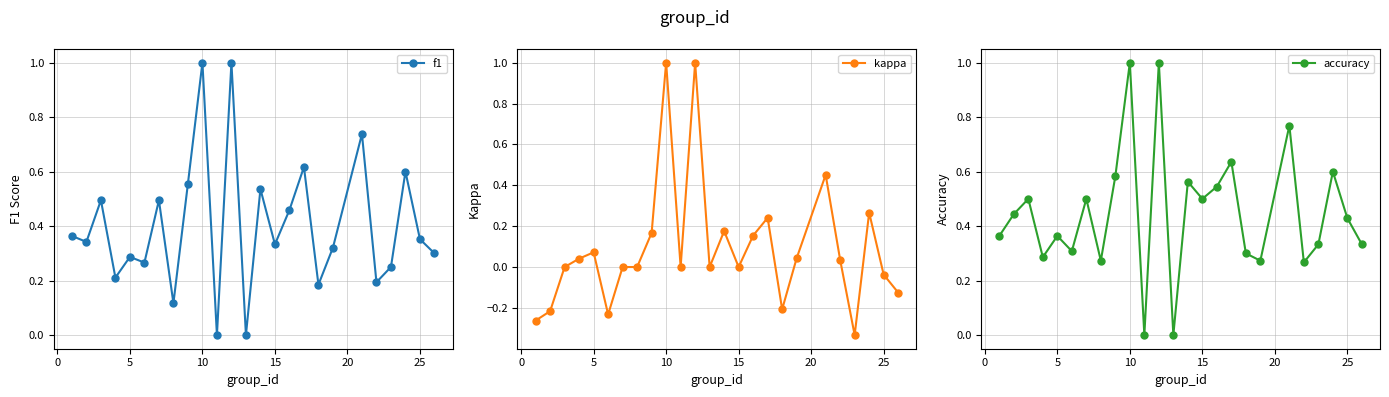

True or false: kappa and accuracy cross at least once.

False